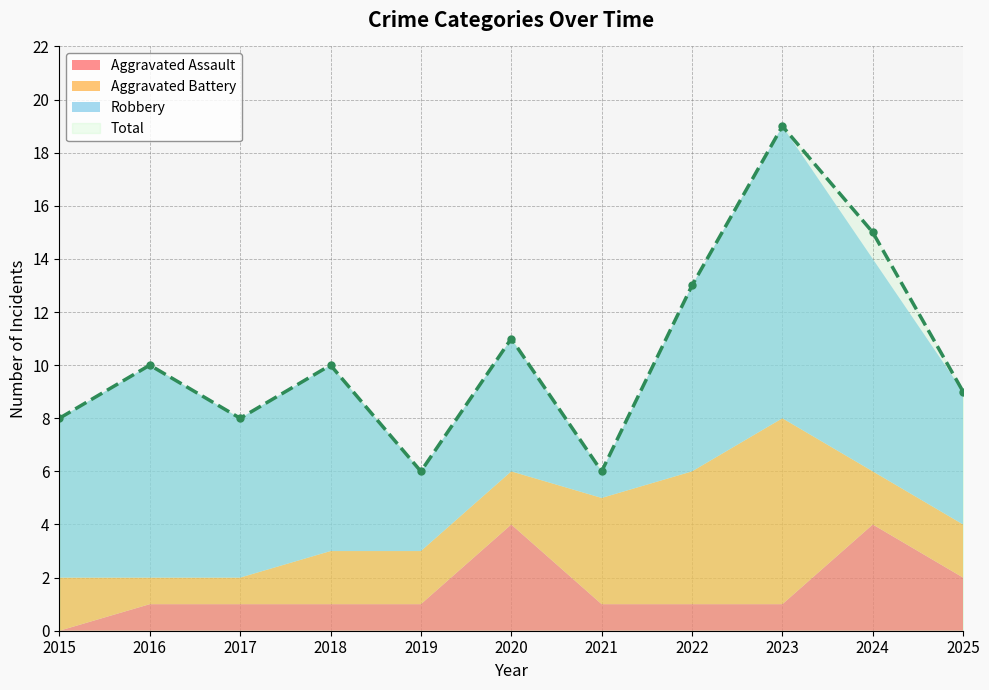

Which series changed the most between 2016 and 2019?

Robbery